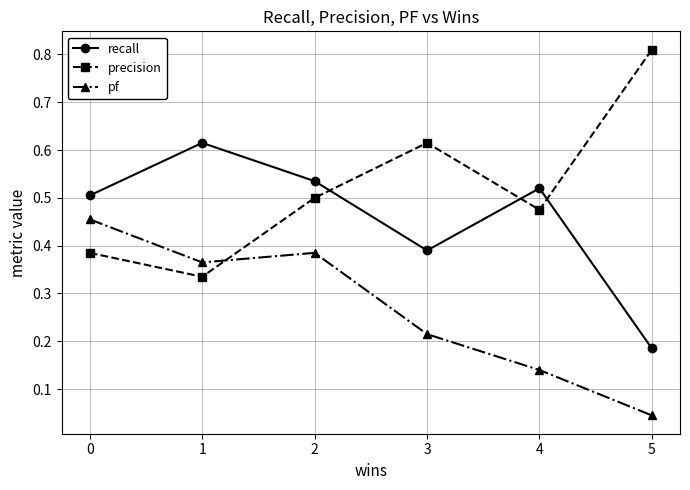

At how many categories does at least one series exceed 0?

6